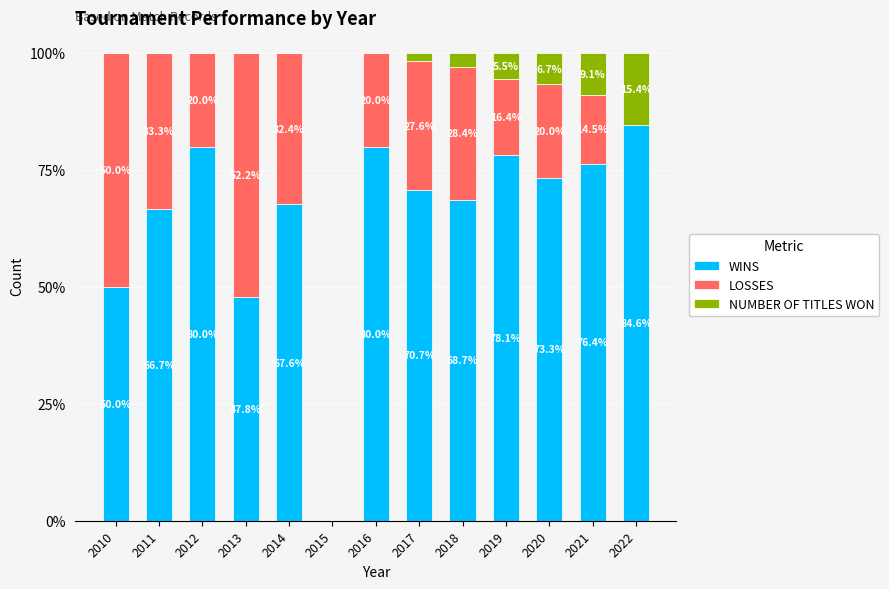

What are all the series names shown in the legend?

WINS, LOSSES, NUMBER OF TITLES WON